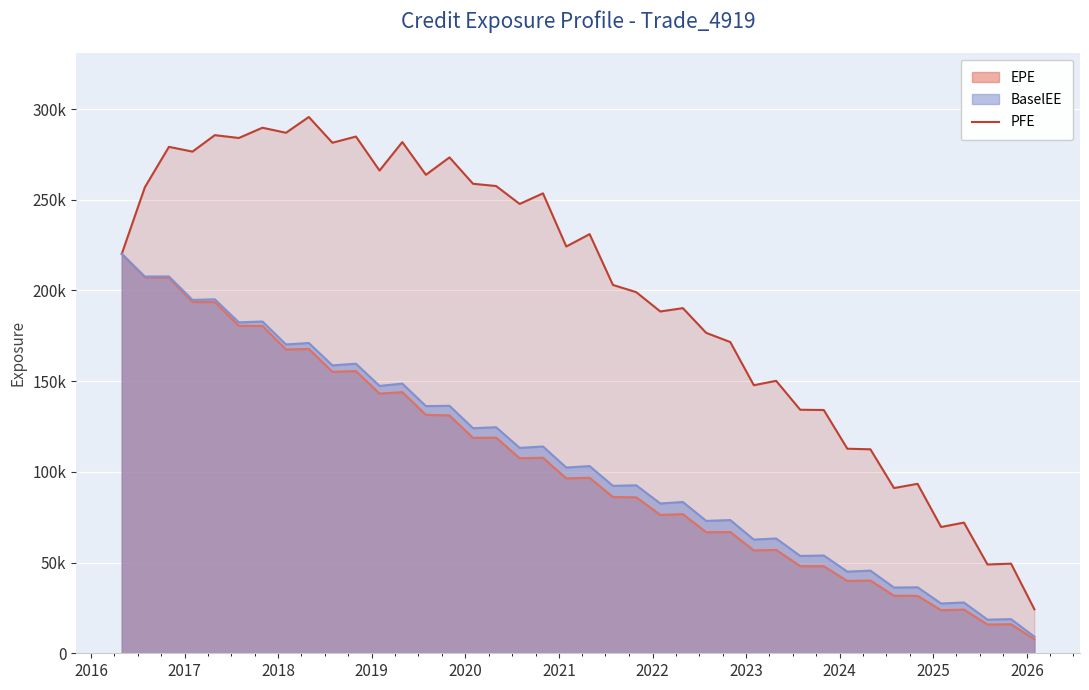

Does the chart display data point markers on the line(s)?

No